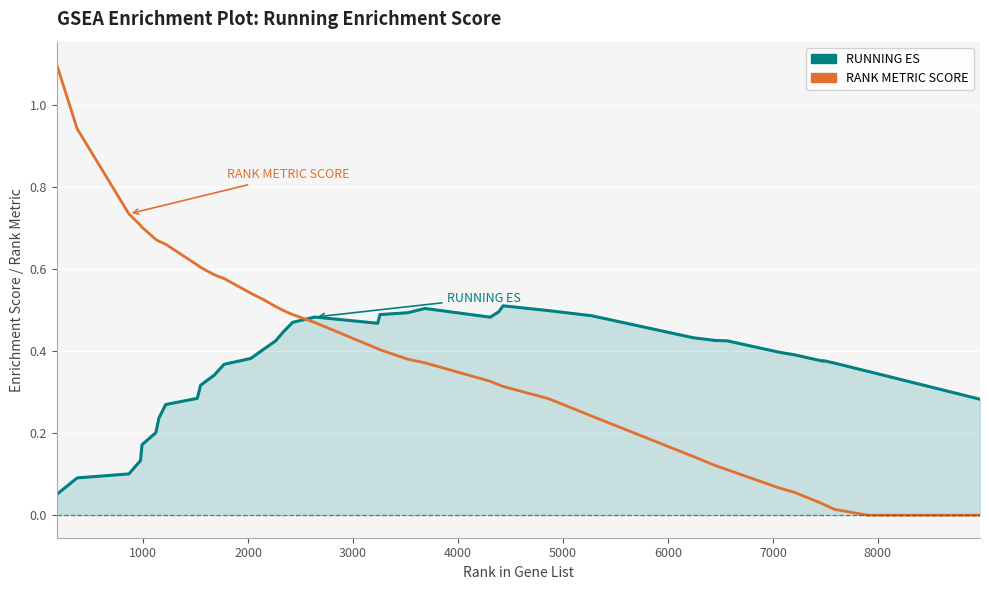

List the series in order of their overall mean, lowest first.

RUNNING ES, RANK METRIC SCORE